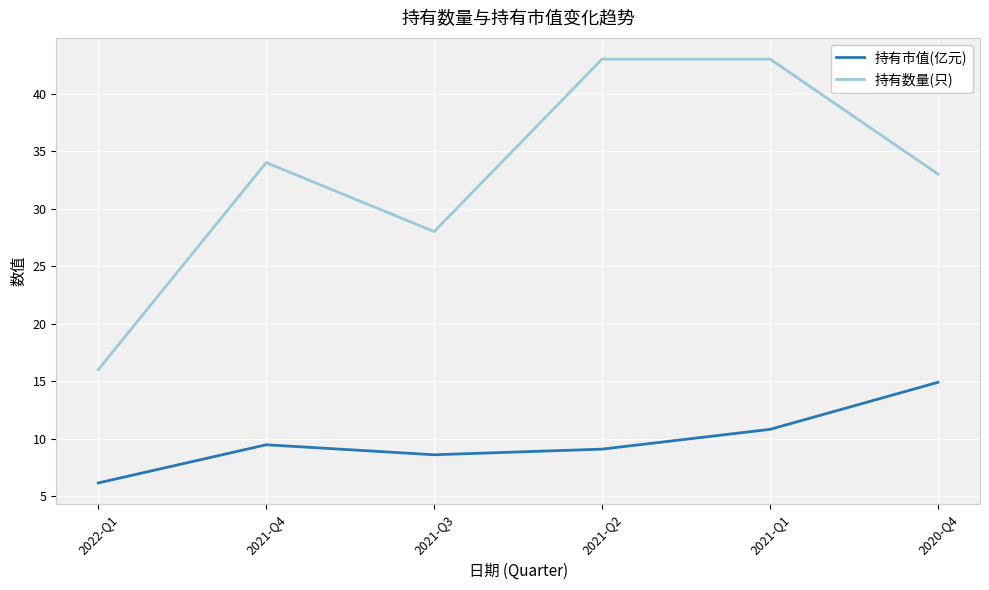

Rank the series by their average value, from lowest to highest.

持有市值(亿元), 持有数量(只)